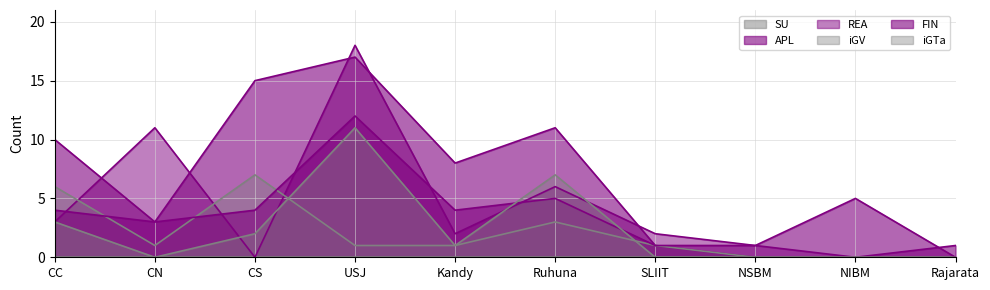

What is the difference between the REA values at NSBM and Kandy?

1